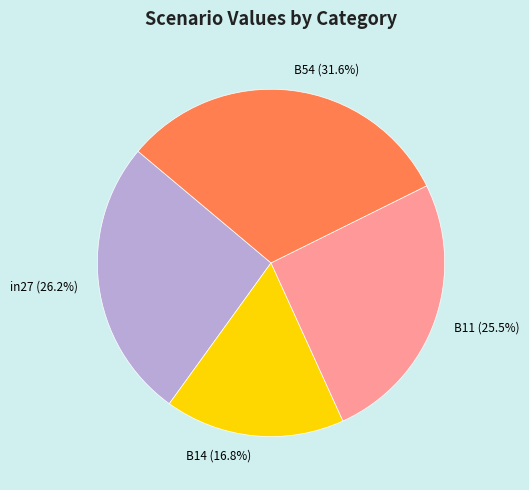

Rank the categories by value from highest to lowest.

B54 (31.6%), in27 (26.2%), B11 (25.5%), B14 (16.8%)